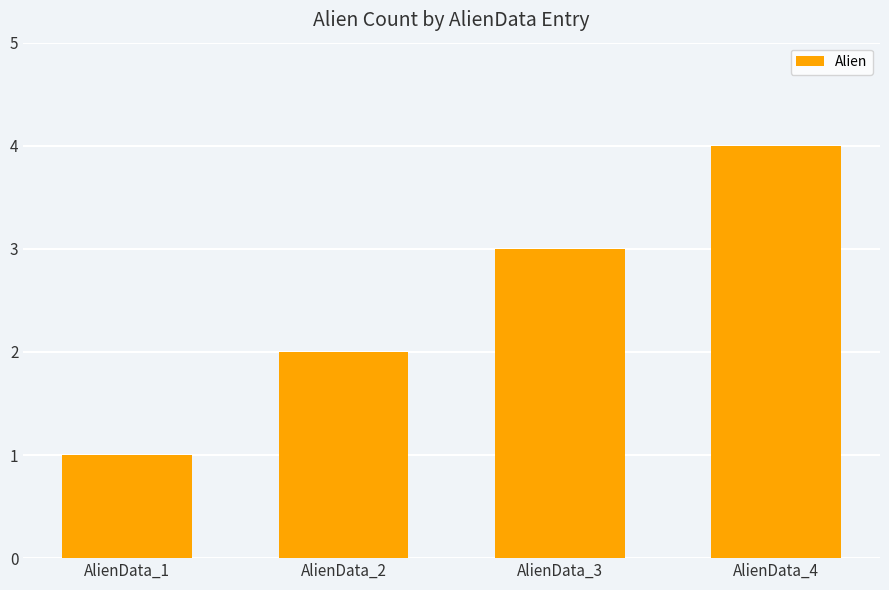

What is the sum of all values?

10